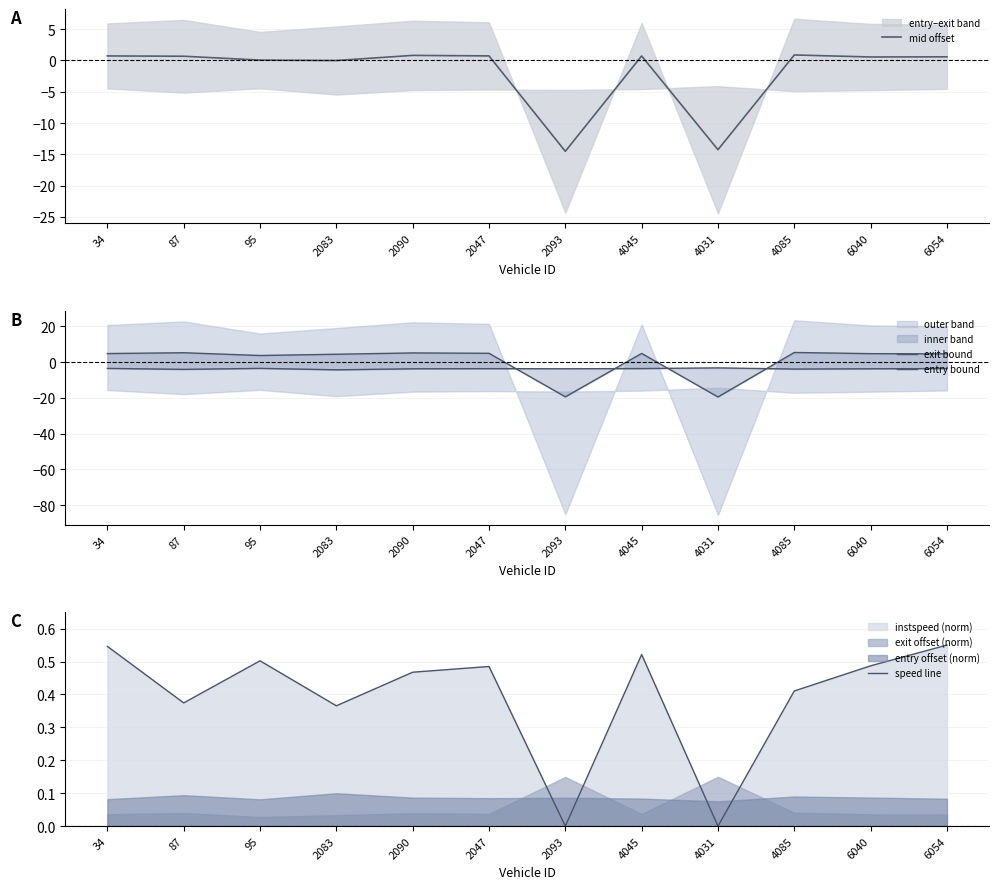

Which series has the largest total across all categories?

exit bound